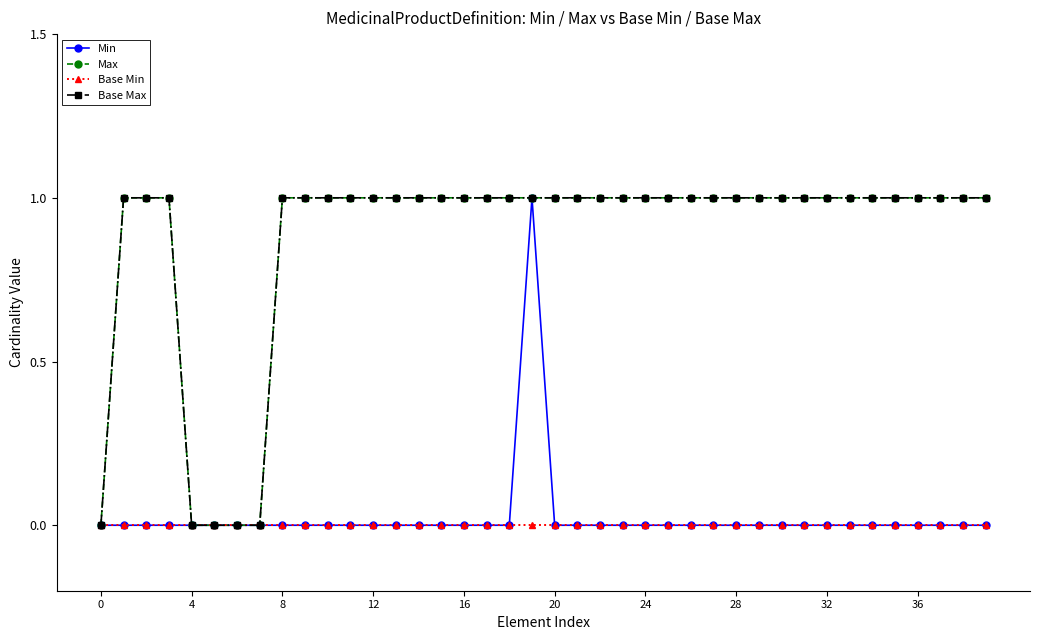

True or false: Min and Base Max cross at least once.

False